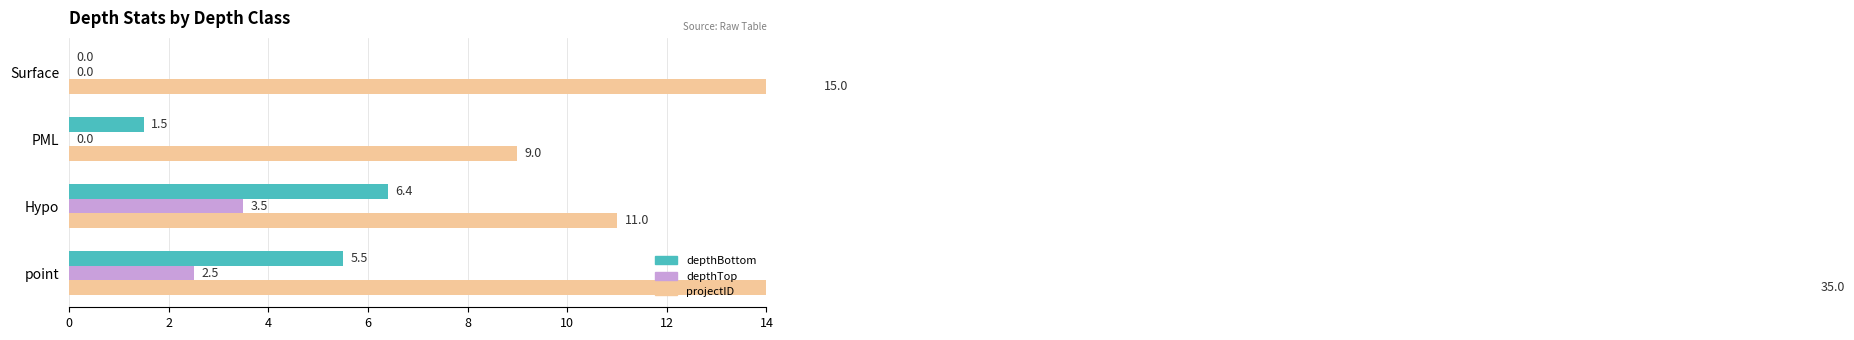

How many groups of bars are there?

4